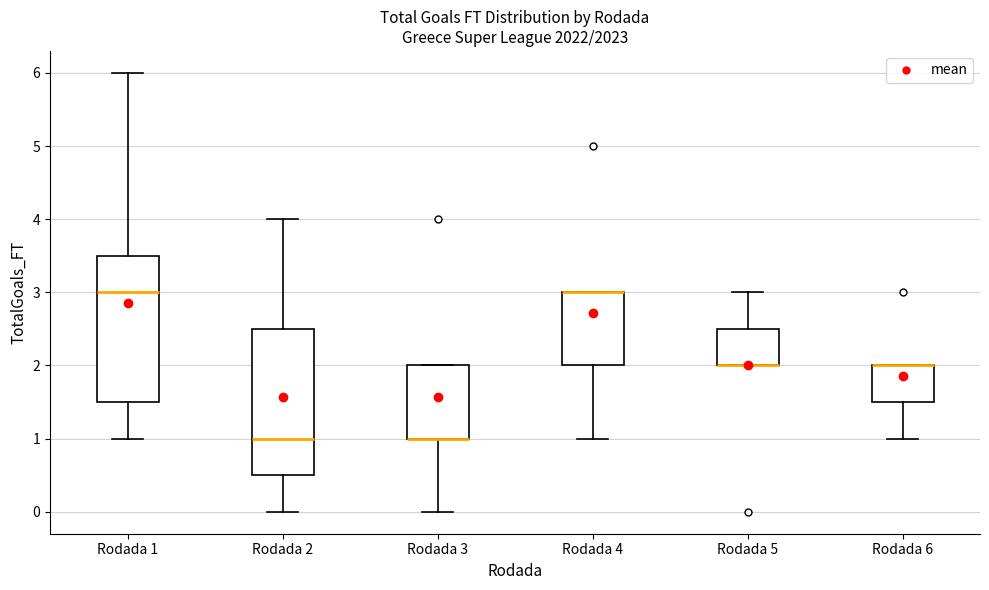

Reading left to right, read every box against the y-axis: the position of its median line, the range the box covers, and the ends of its whiskers. The values are not printed on the chart, so give them approximately, as read against the axis.

Rodada 1: median 3.0, box 1.5 to 3.5, whiskers 1.0 to 6.0
Rodada 2: median 1.0, box 0.5 to 2.5, whiskers 0.0 to 4.0
Rodada 3: median 1.0 (drawn on the box's lower edge), box 1.0 to 2.0, whiskers 0.0 to 2.0
Rodada 4: median 3.0 (drawn on the box's upper edge), box 2.0 to 3.0, whiskers 1.0 to 3.0
Rodada 5: median 2.0 (drawn on the box's lower edge), box 2.0 to 2.5, whiskers 2.0 to 3.0
Rodada 6: median 2.0 (drawn on the box's upper edge), box 1.5 to 2.0, whiskers 1.0 to 2.0